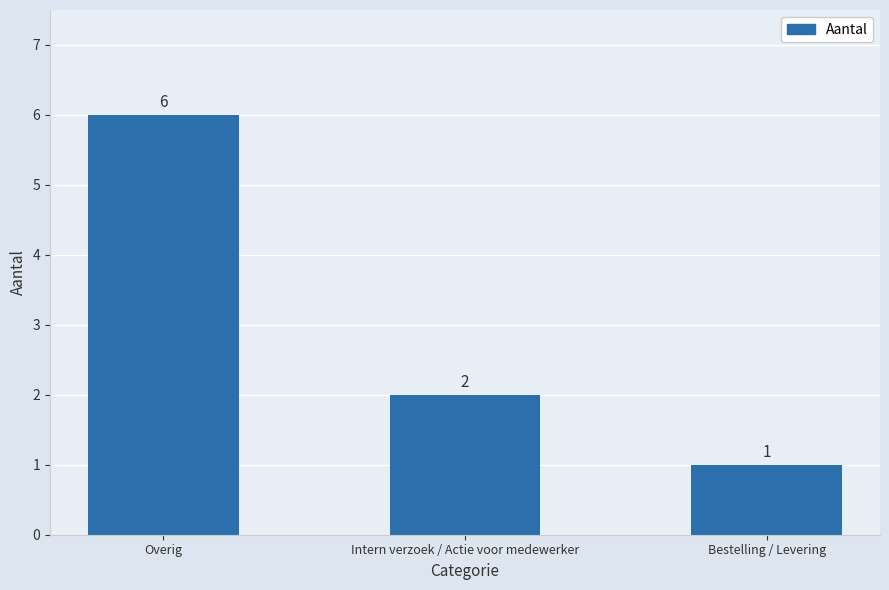

Is it true that the value at Overig is 6?

True